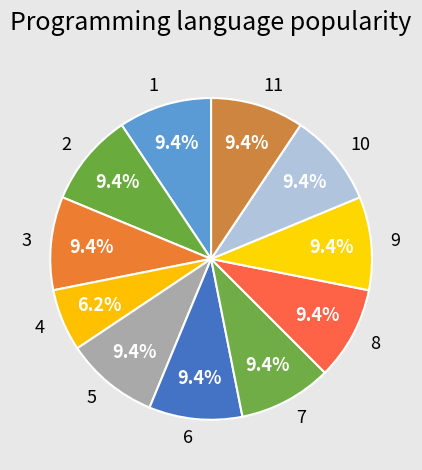

What percentage is NOT represented by 5?

90.6%